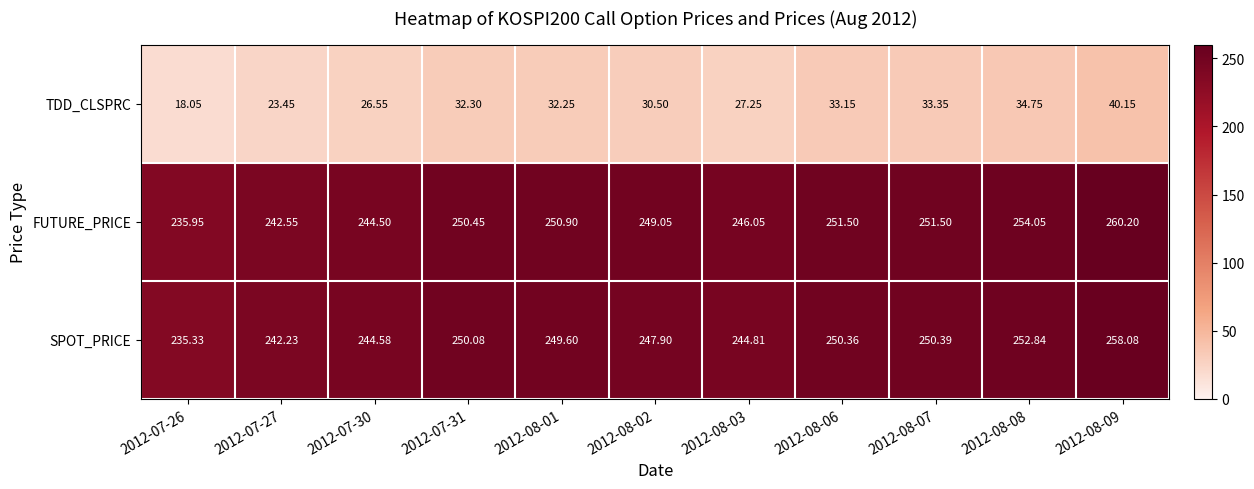

Rank the series at 2012-08-07 from highest to lowest value.

FUTURE_PRICE, SPOT_PRICE, TDD_CLSPRC